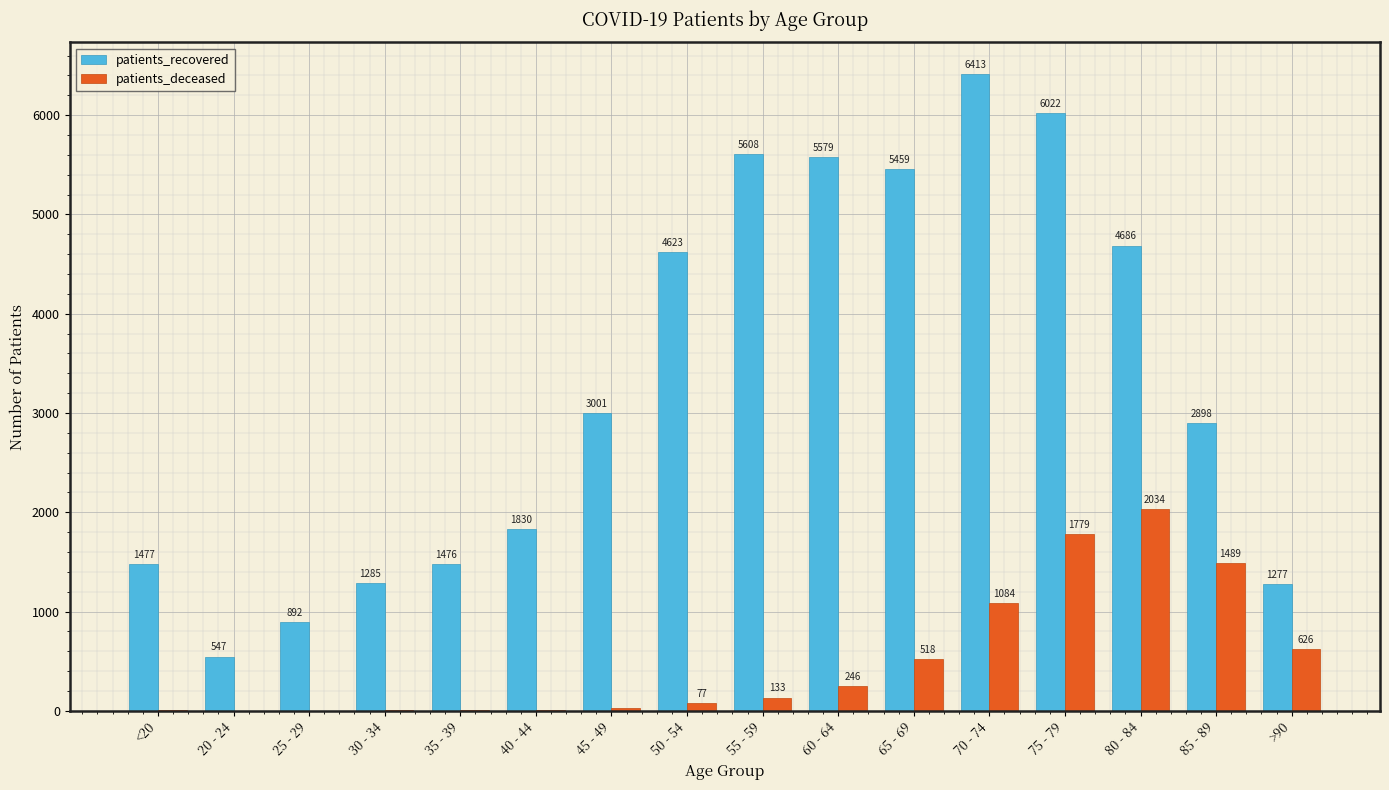

Which category has the highest value across all series?

70 - 74